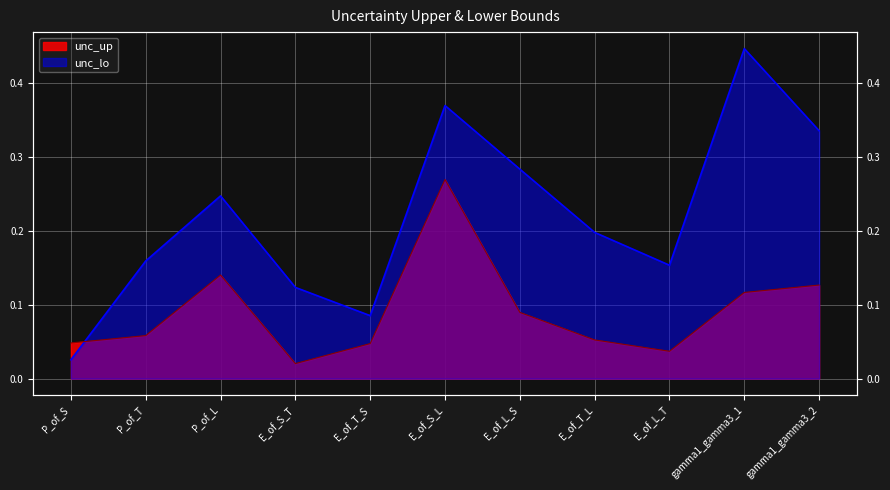

After their last crossing, which series has the higher values: unc_up or unc_lo?

unc_lo